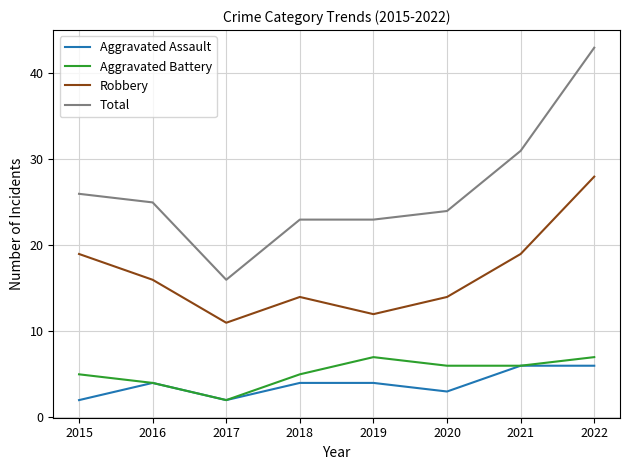

Is it true that Aggravated Battery equals 11 at 2022?

False